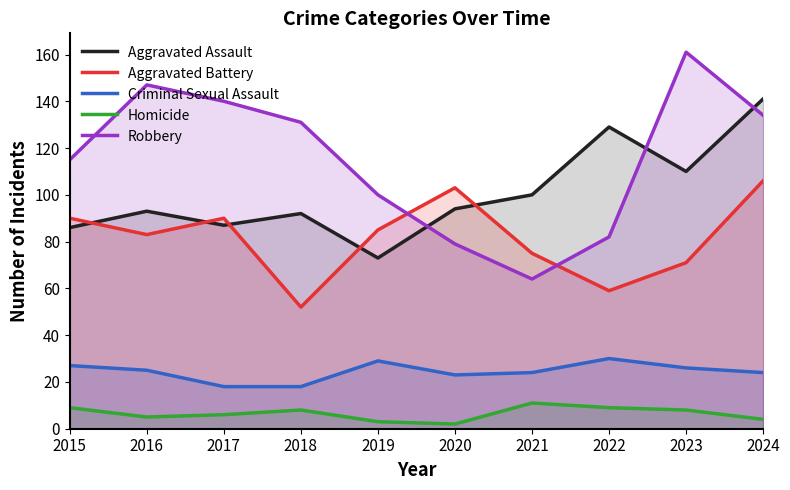

How many distinct data groups are displayed?

5